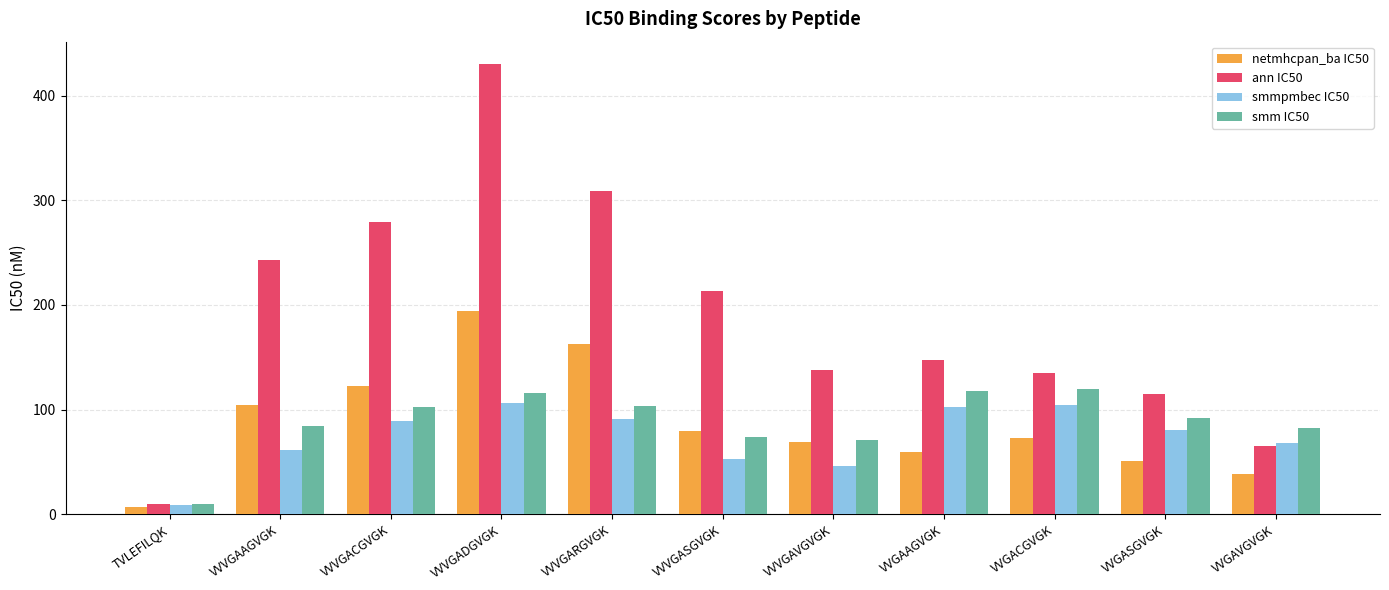

What is the difference between the highest and lowest values at VVGAAGVGK?

87.9